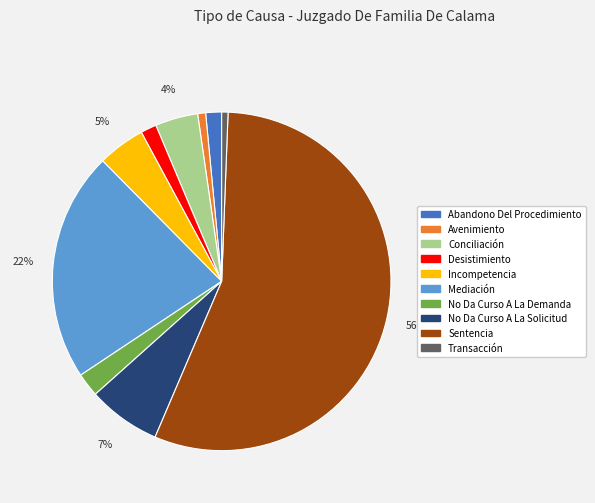

Which has a higher value, Conciliación or Mediación?

Mediación